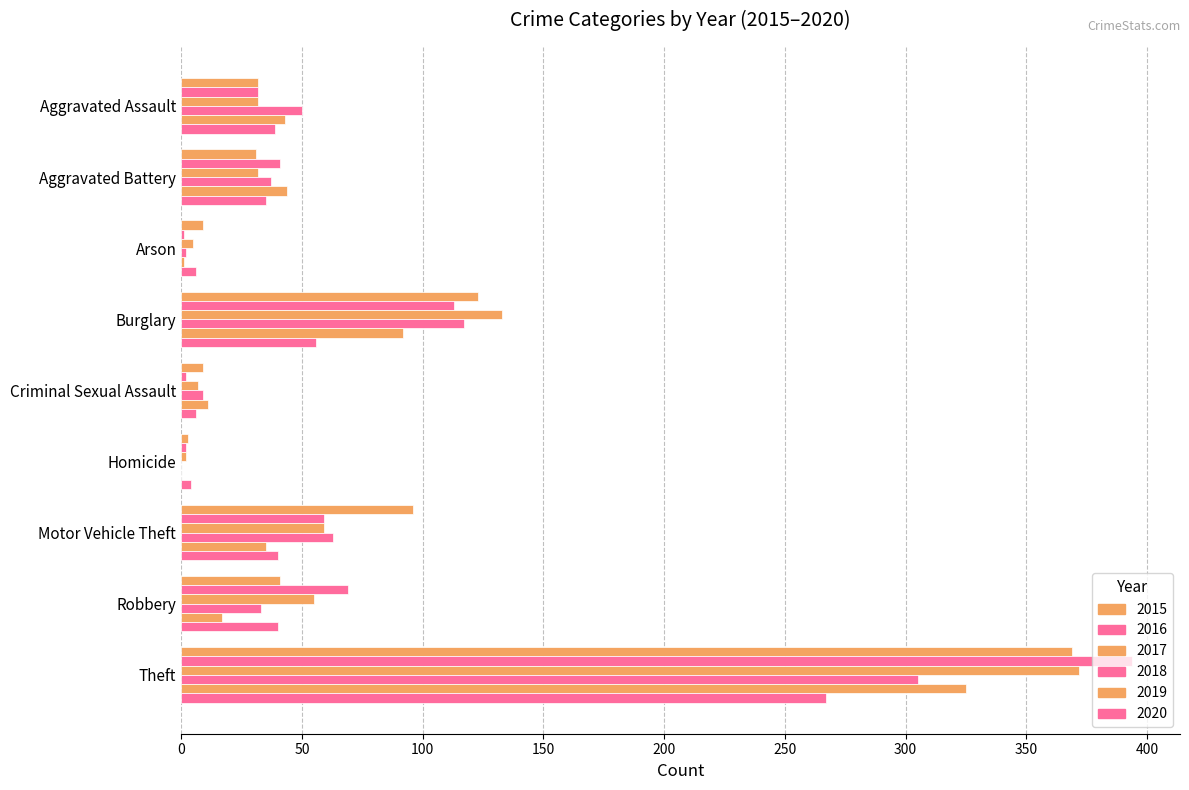

True or false: 2015 has a value of 31 at Aggravated Battery.

True